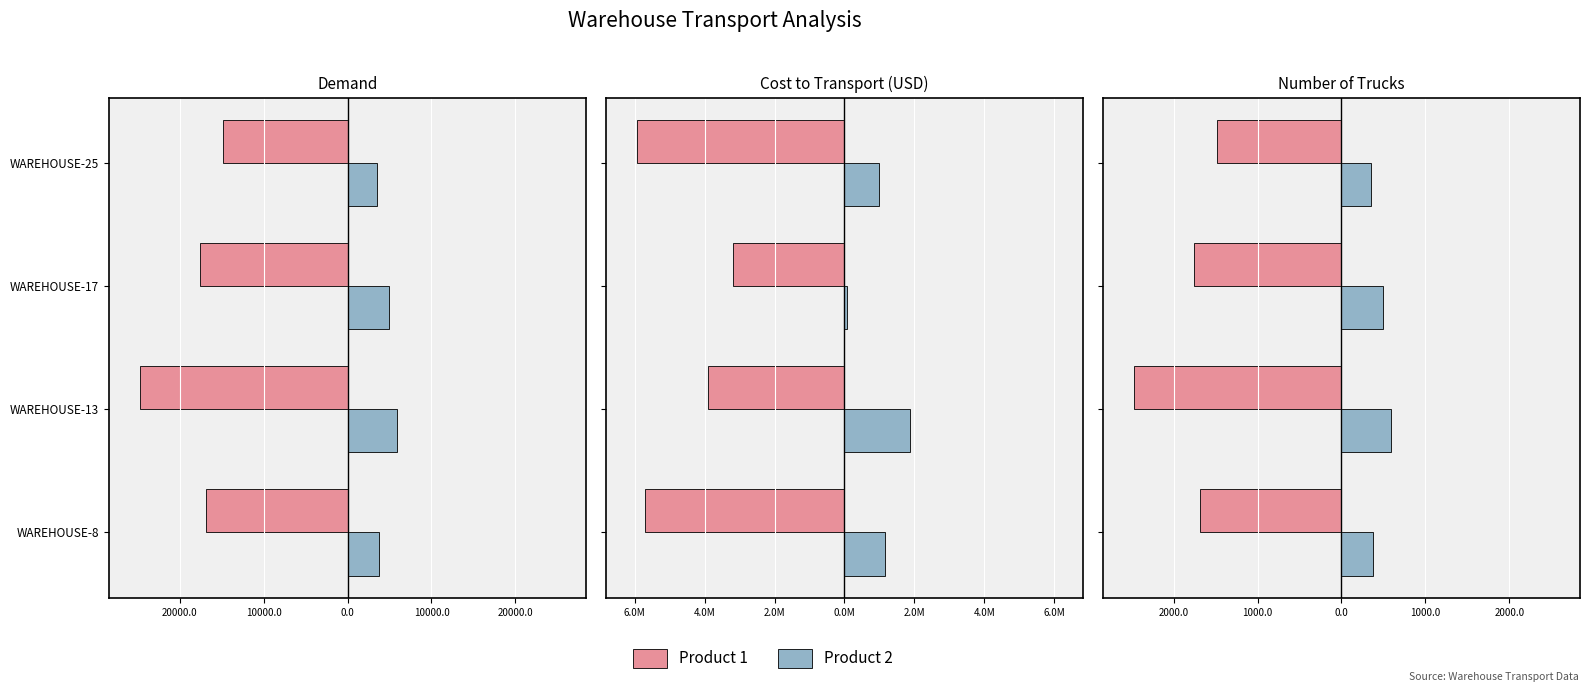

What is the difference between the highest and lowest values at WAREHOUSE-17?

2251